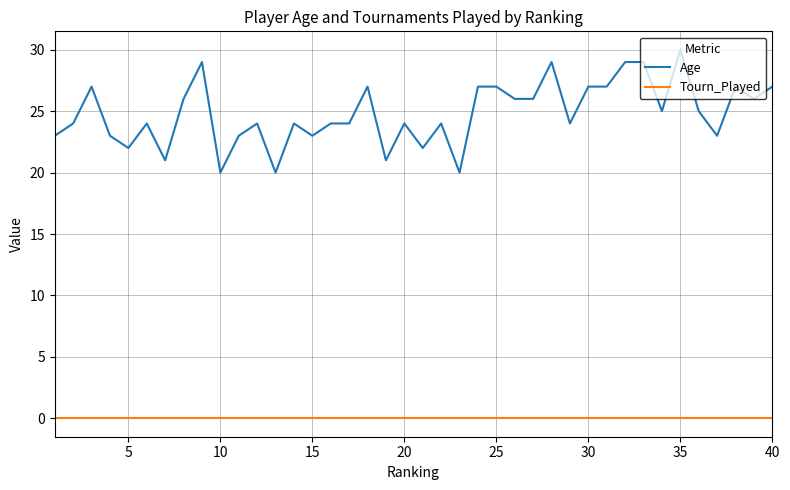

What is the greatest value displayed?

30